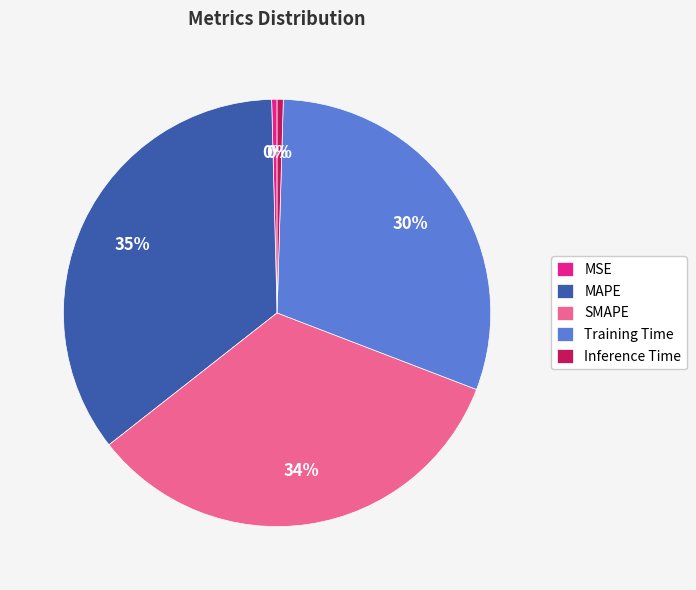

Does any single category account for the majority?

No